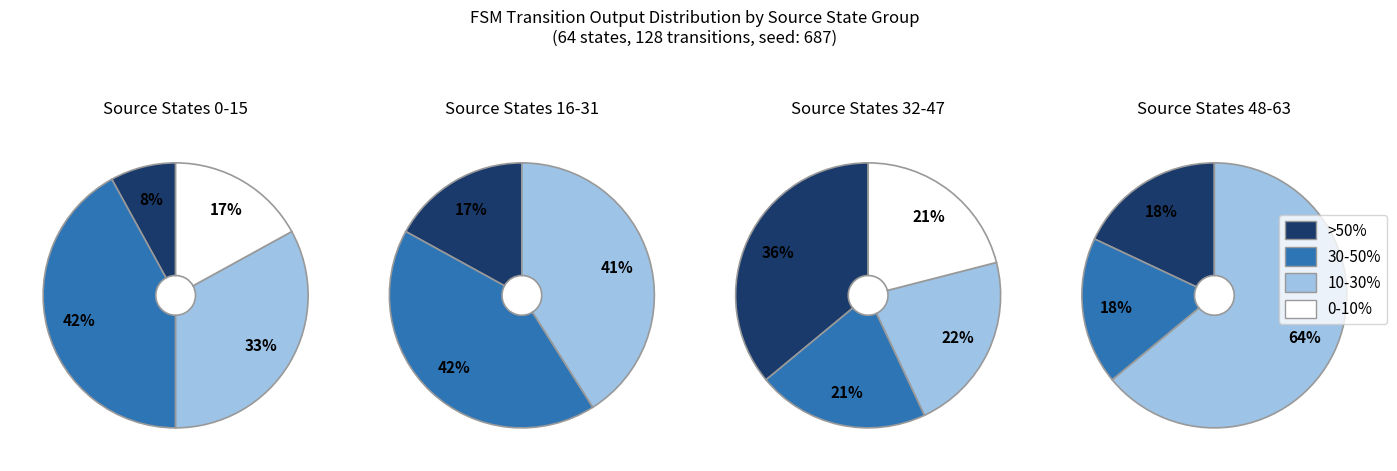

How many slices are in this pie chart?

4